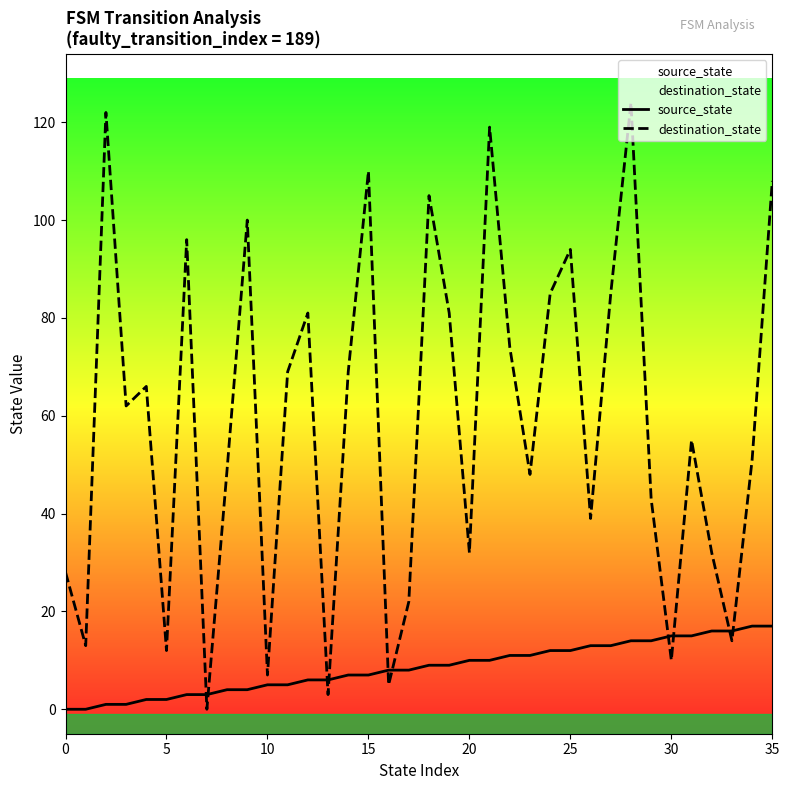

How many times do source_state and destination_state cross each other?

10